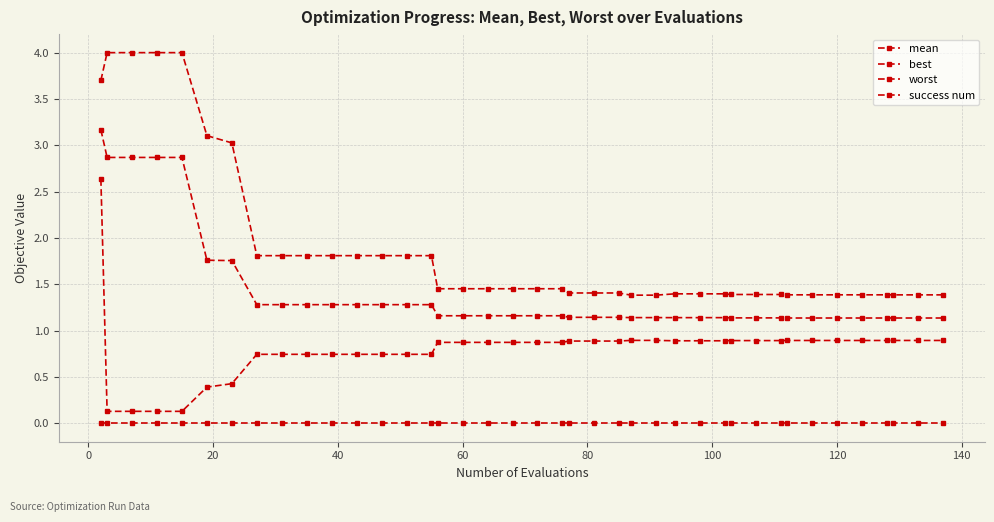

How many lines are shown in the chart?

4